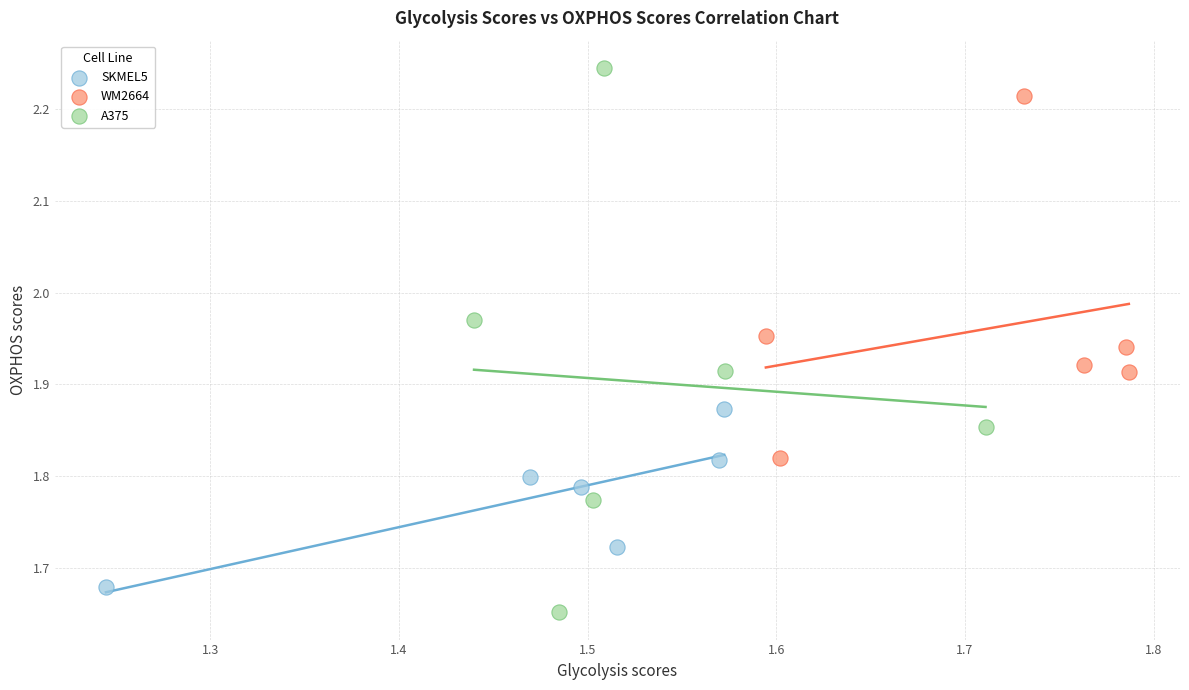

Which series contains the highest Y value?

A375